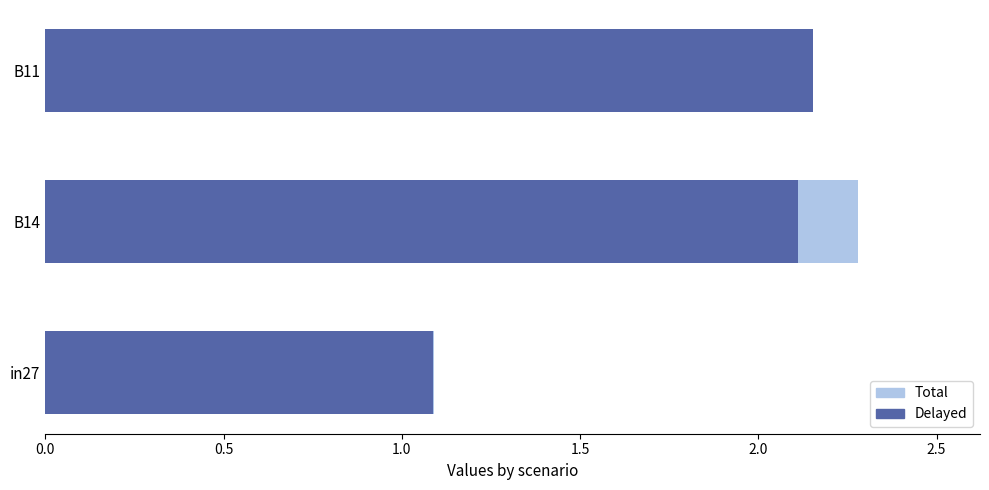

Between in27 and B14, which series saw the biggest shift?

Total